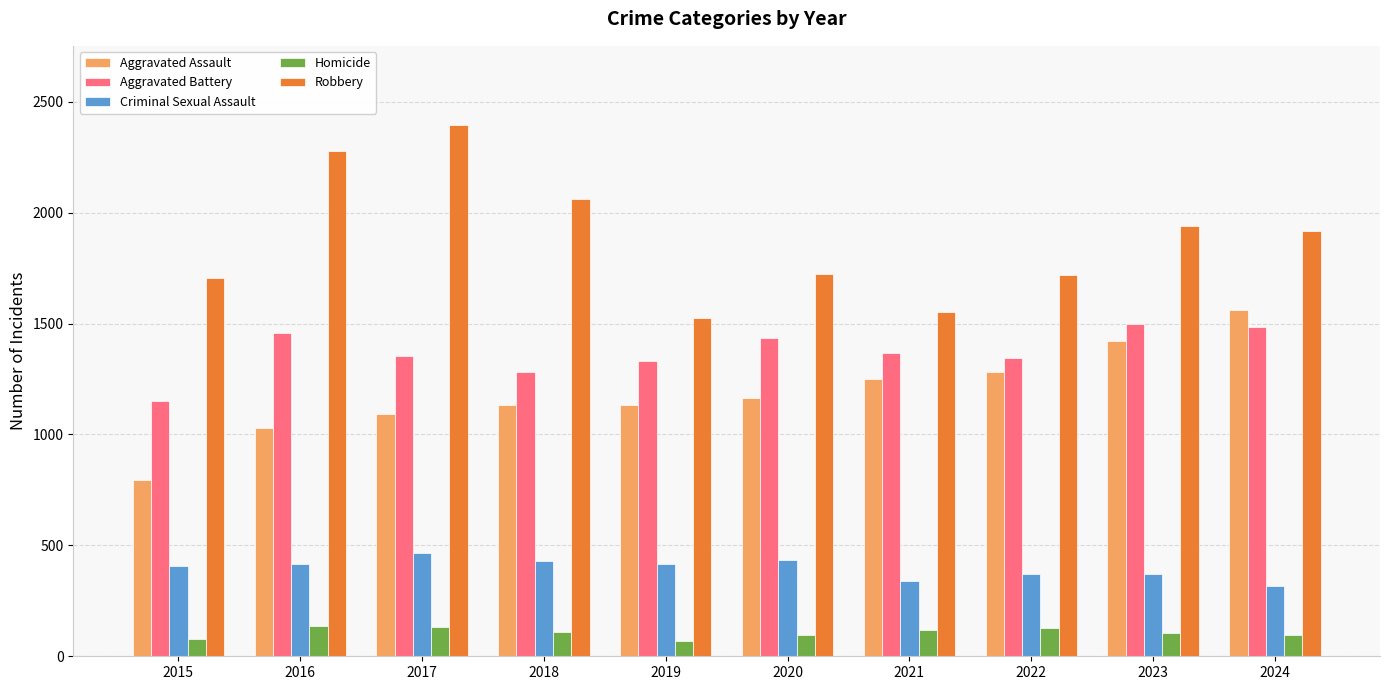

Rank the series by their maximum value, from highest to lowest.

Robbery, Aggravated Assault, Aggravated Battery, Criminal Sexual Assault, Homicide